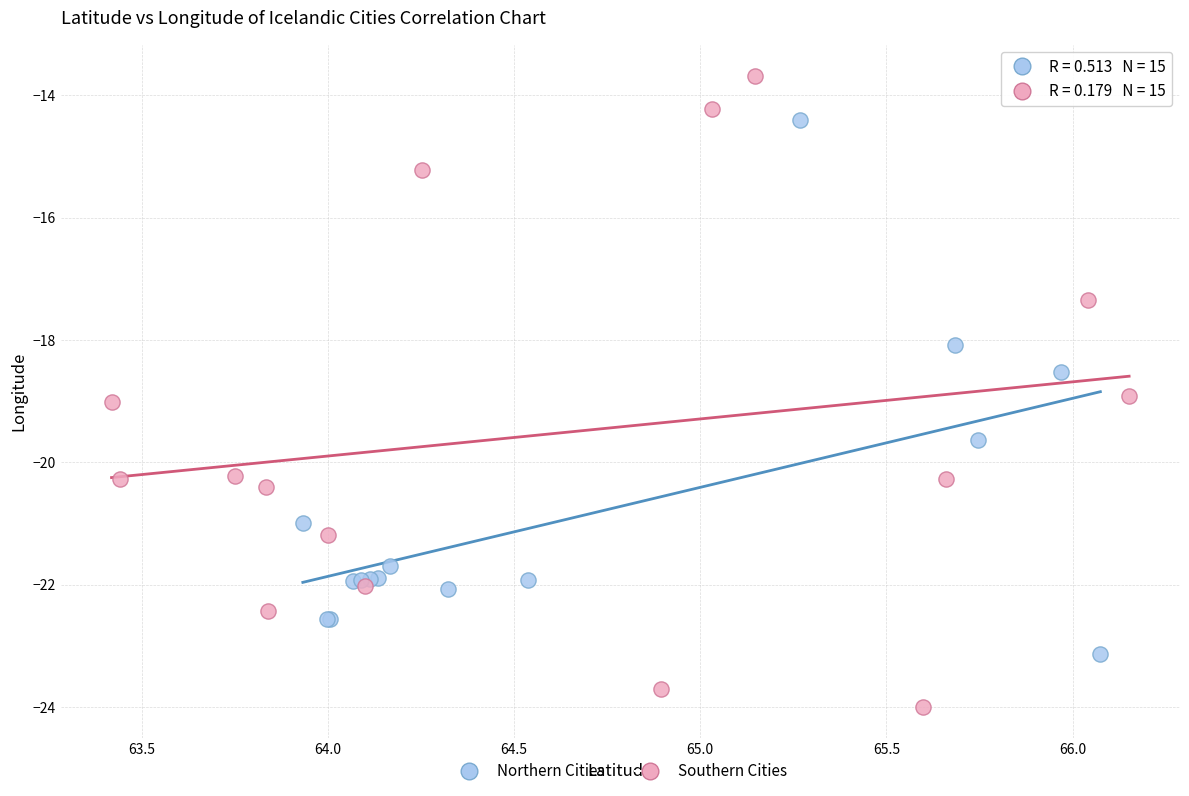

Which series contains the highest Y value?

Southern Cities